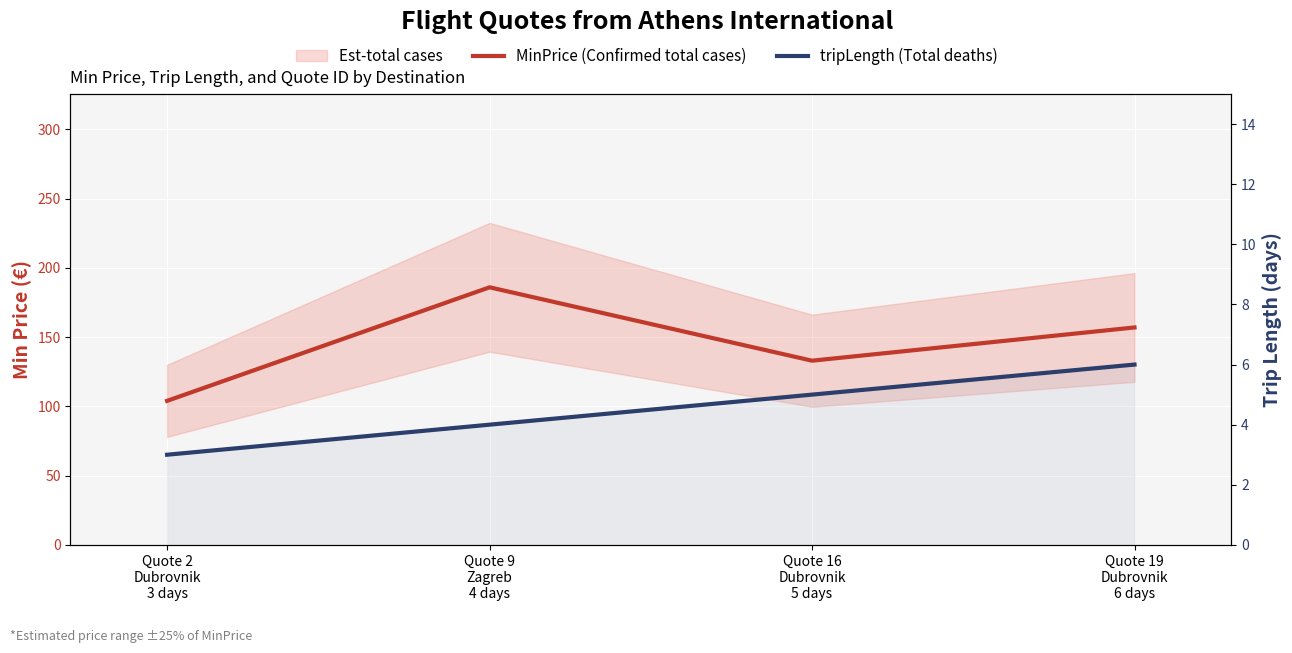

Which series has the largest total across all categories?

MinPrice (Confirmed total cases)